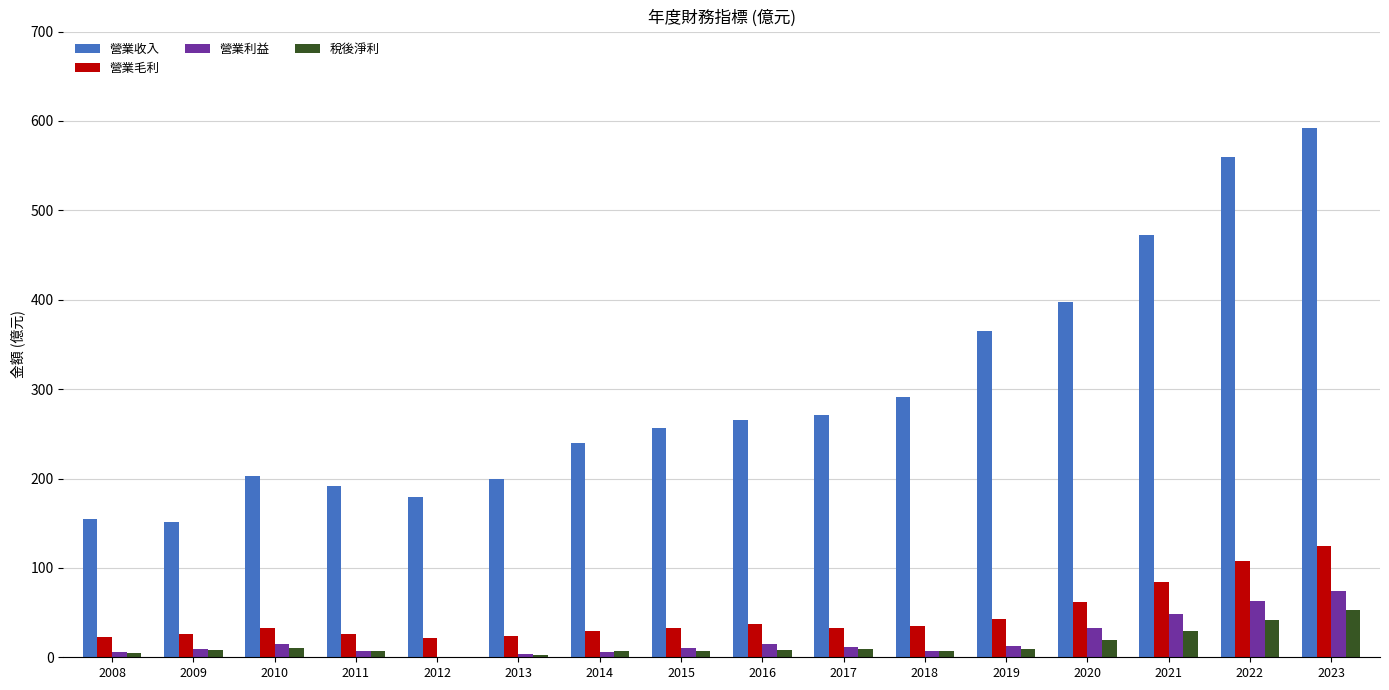

How many groups of bars are there?

16